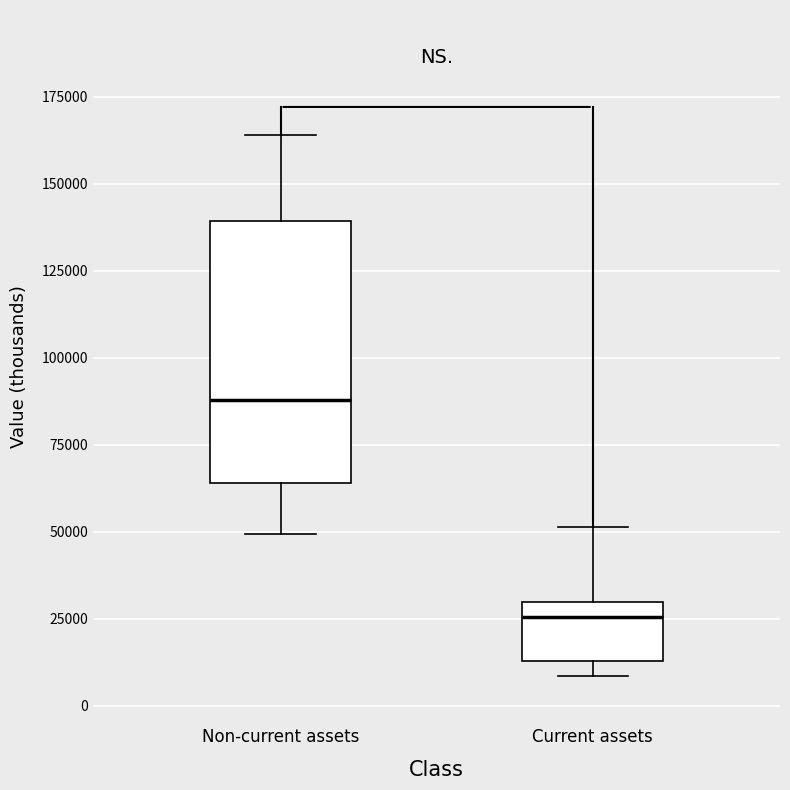

Where does the upper whisker of the box for Current assets end on the y-axis? The values are not printed on the chart, so give them approximately, as read against the axis.

50000